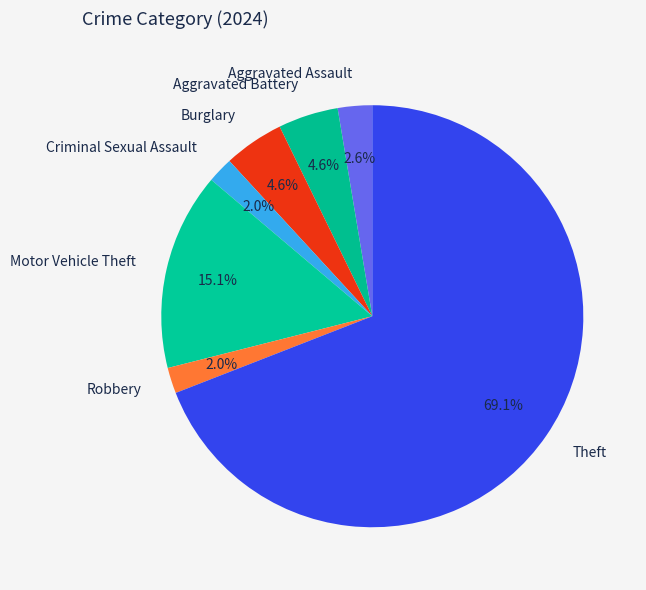

To the nearest percent, what percentage of the pie is Burglary?

5%